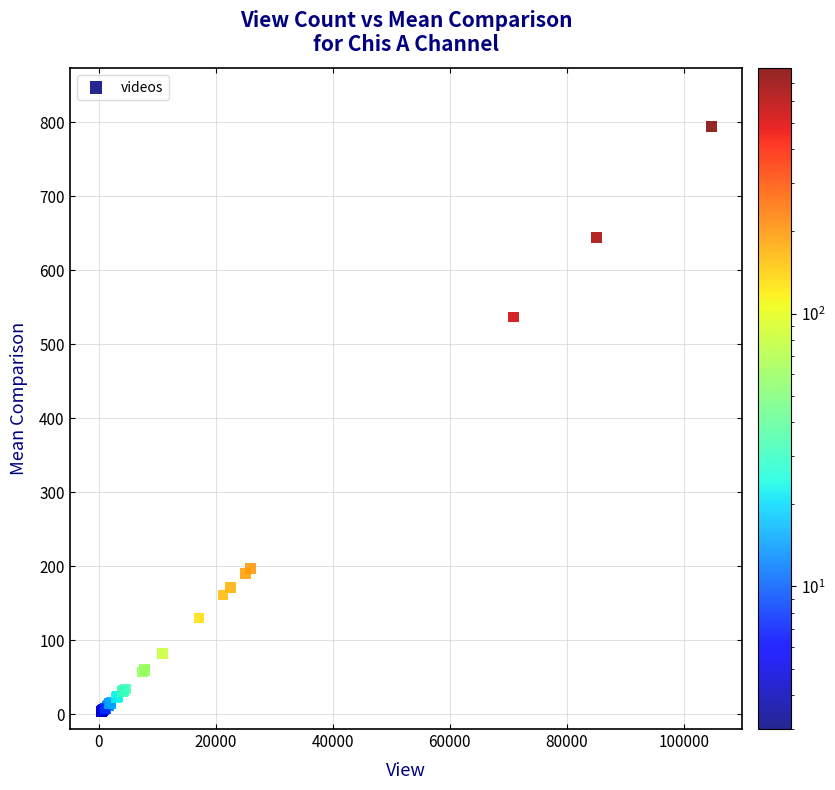

What Y value in the scatter plot is closest to 398?

537